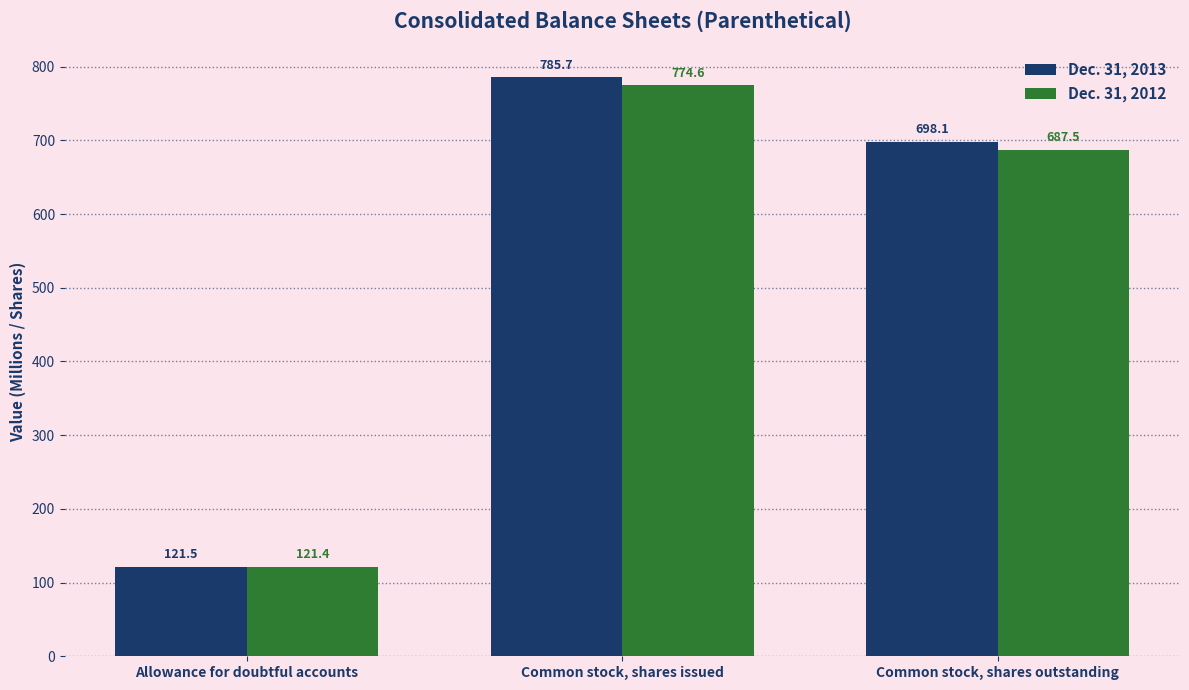

Reading right to left, extract all data points from this chart.

Dec. 31, 2013: Common stock, shares outstanding=698.1	Common stock, shares issued=785.7	Allowance for doubtful accounts=121.5
Dec. 31, 2012: Common stock, shares outstanding=687.5	Common stock, shares issued=774.6	Allowance for doubtful accounts=121.4